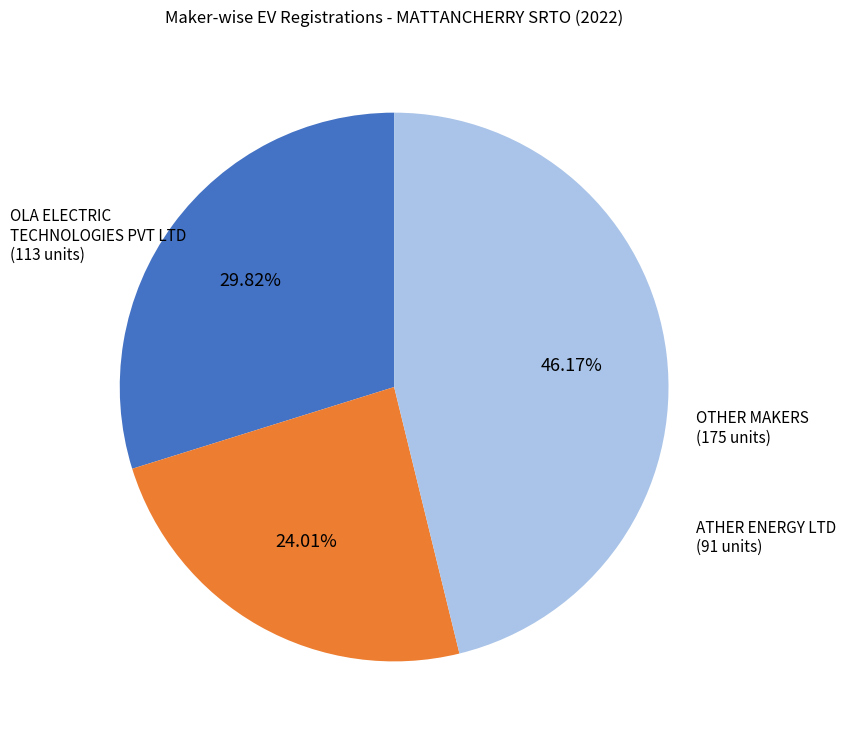

Count the number of slices in the pie.

3